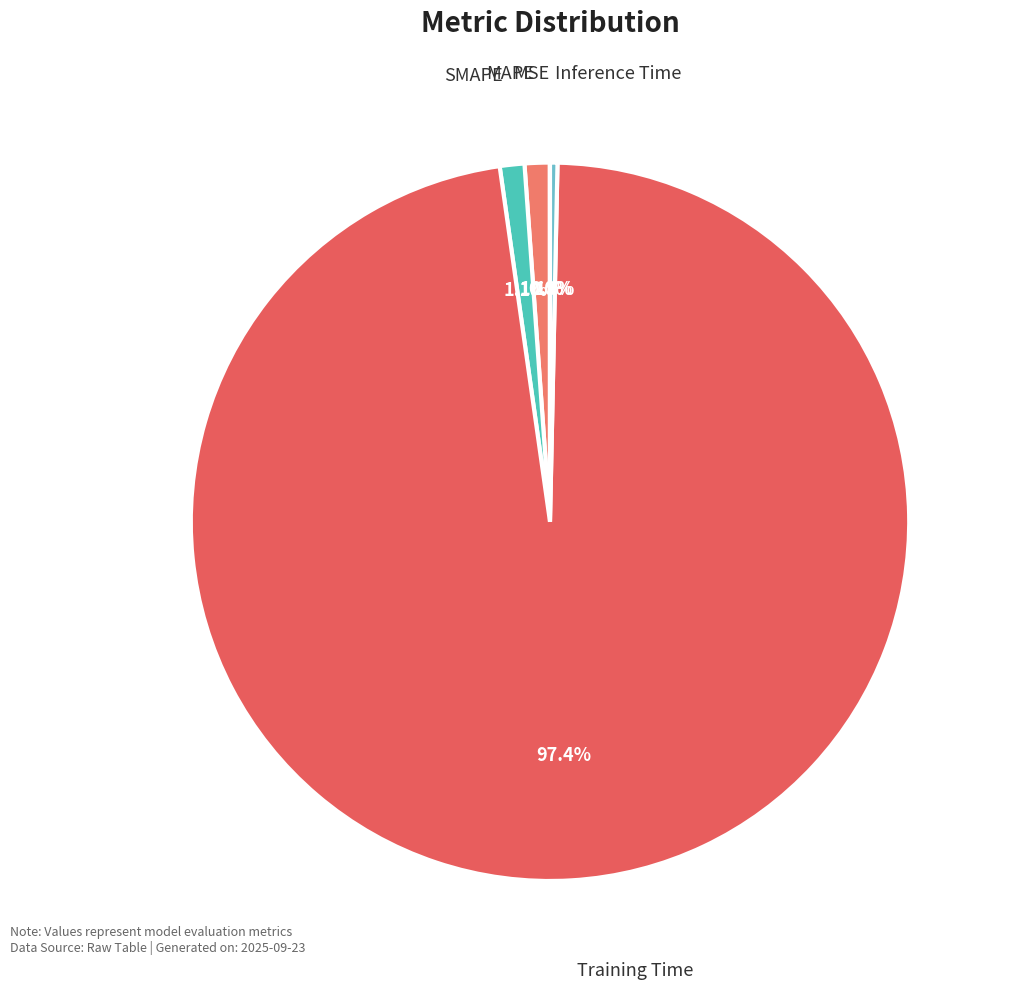

Combined, do Inference Time and MAPE account for over 50%?

No